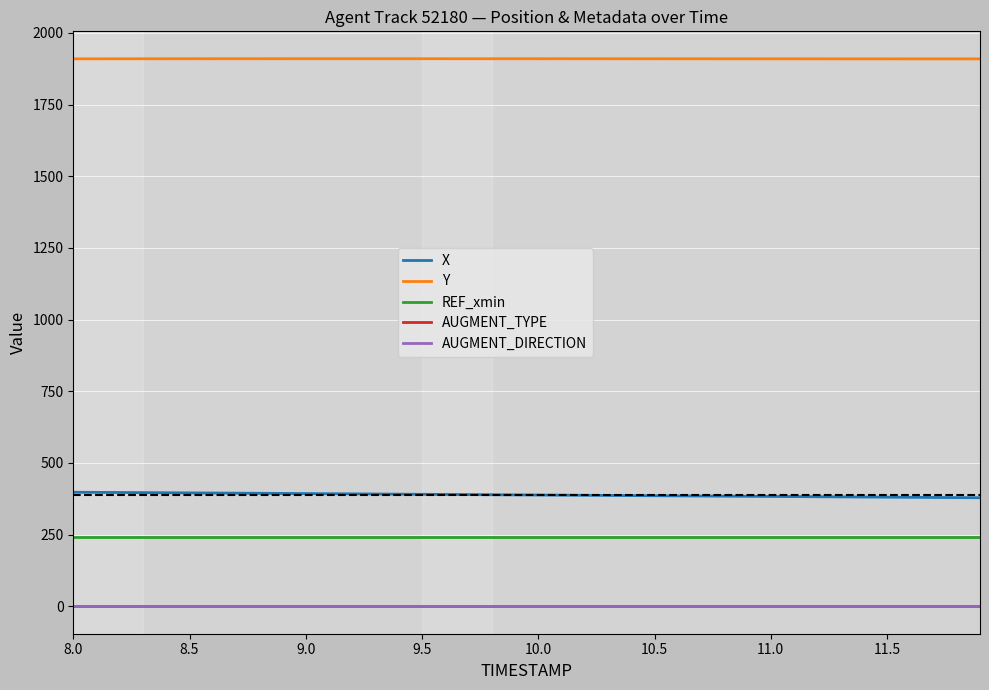

Which series has the largest total across all categories?

Y